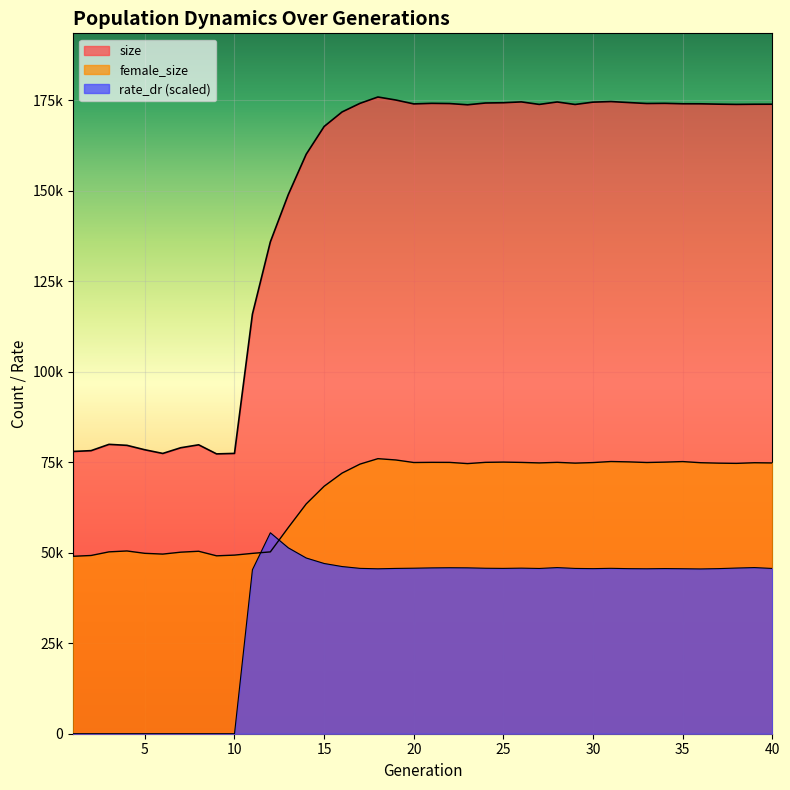

True or false: size has more than 1 interior local peaks.

True